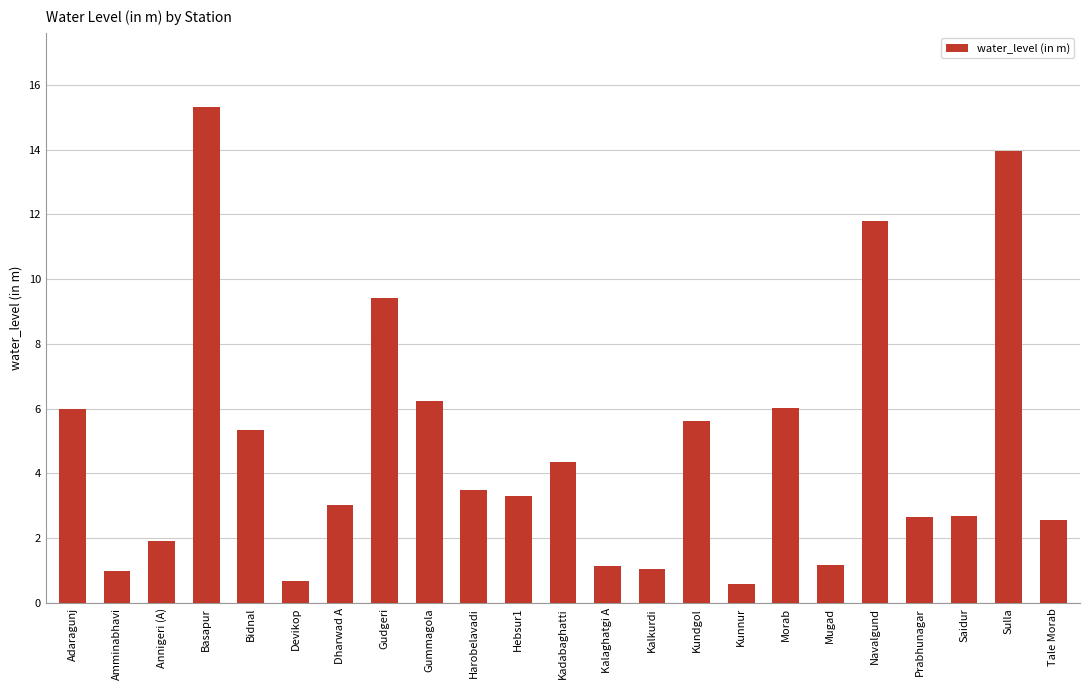

What is the difference between the maximum and minimum values?

14.7